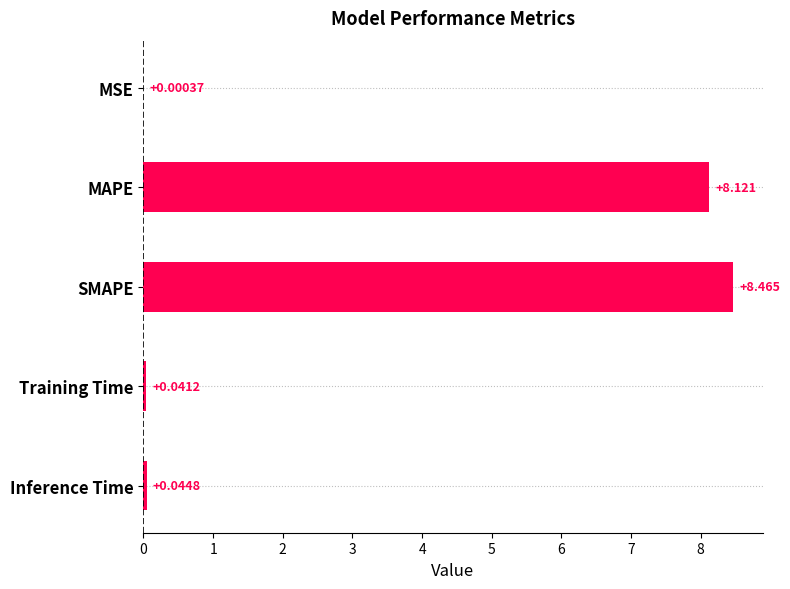

Which has a higher value, MAPE or Training Time?

MAPE